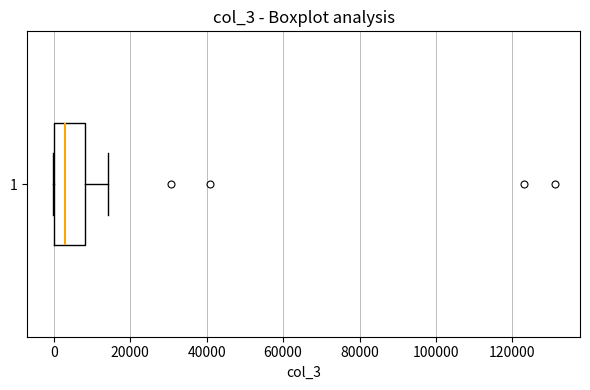

Where does the right whisker of the box at y = 1 end on the x-axis? The values are not printed on the chart, so give them approximately, as read against the axis.

14000